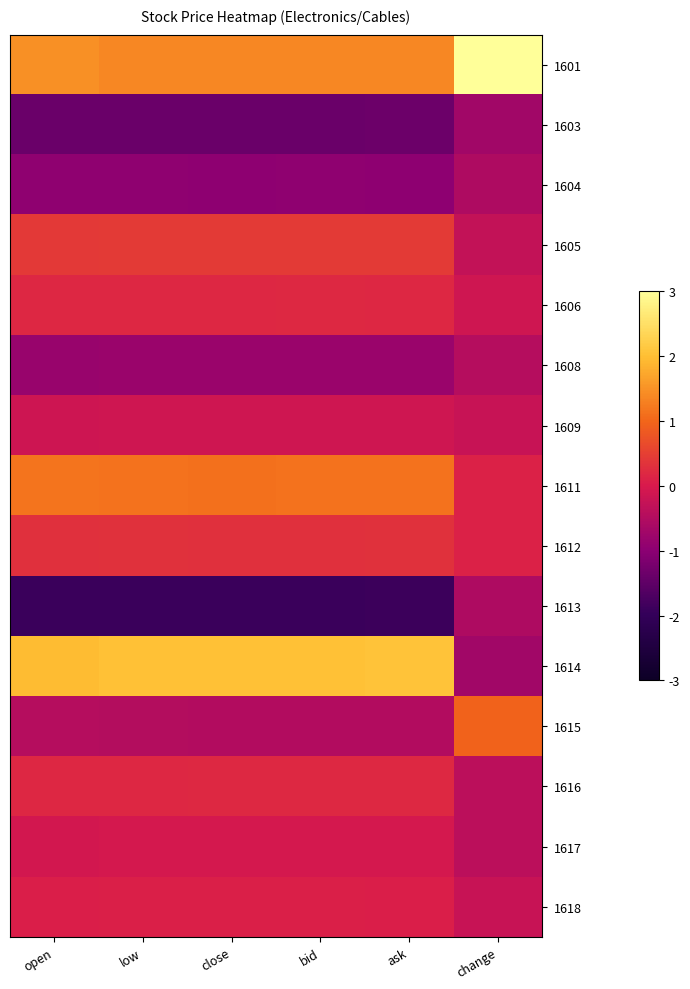

At how many categories does at least one series exceed 1?

6